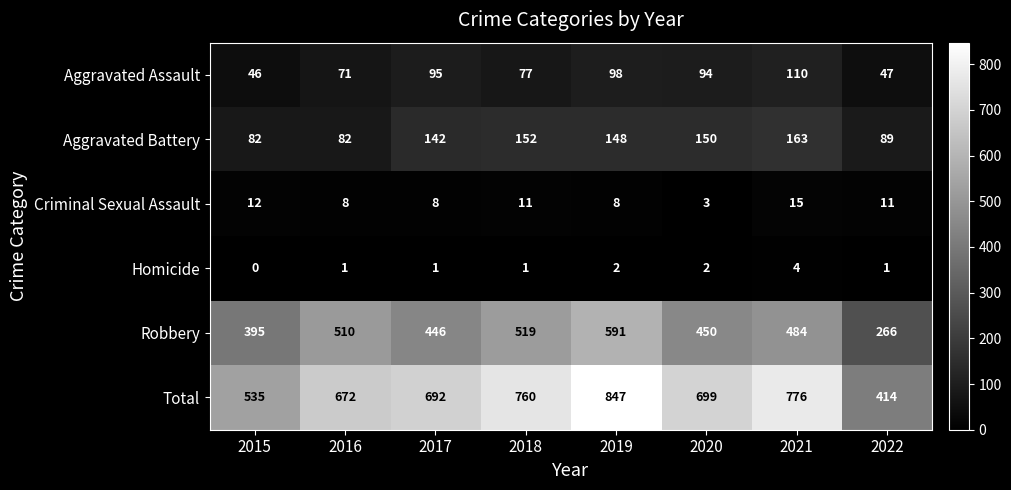

What is the average value of the Aggravated Battery series?

126